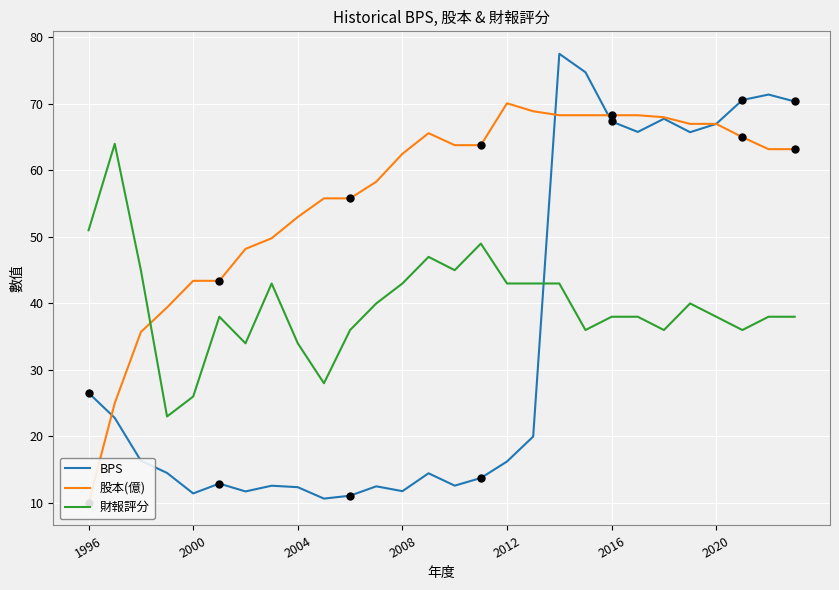

What is the average value of the 財報評分 series?

39.8